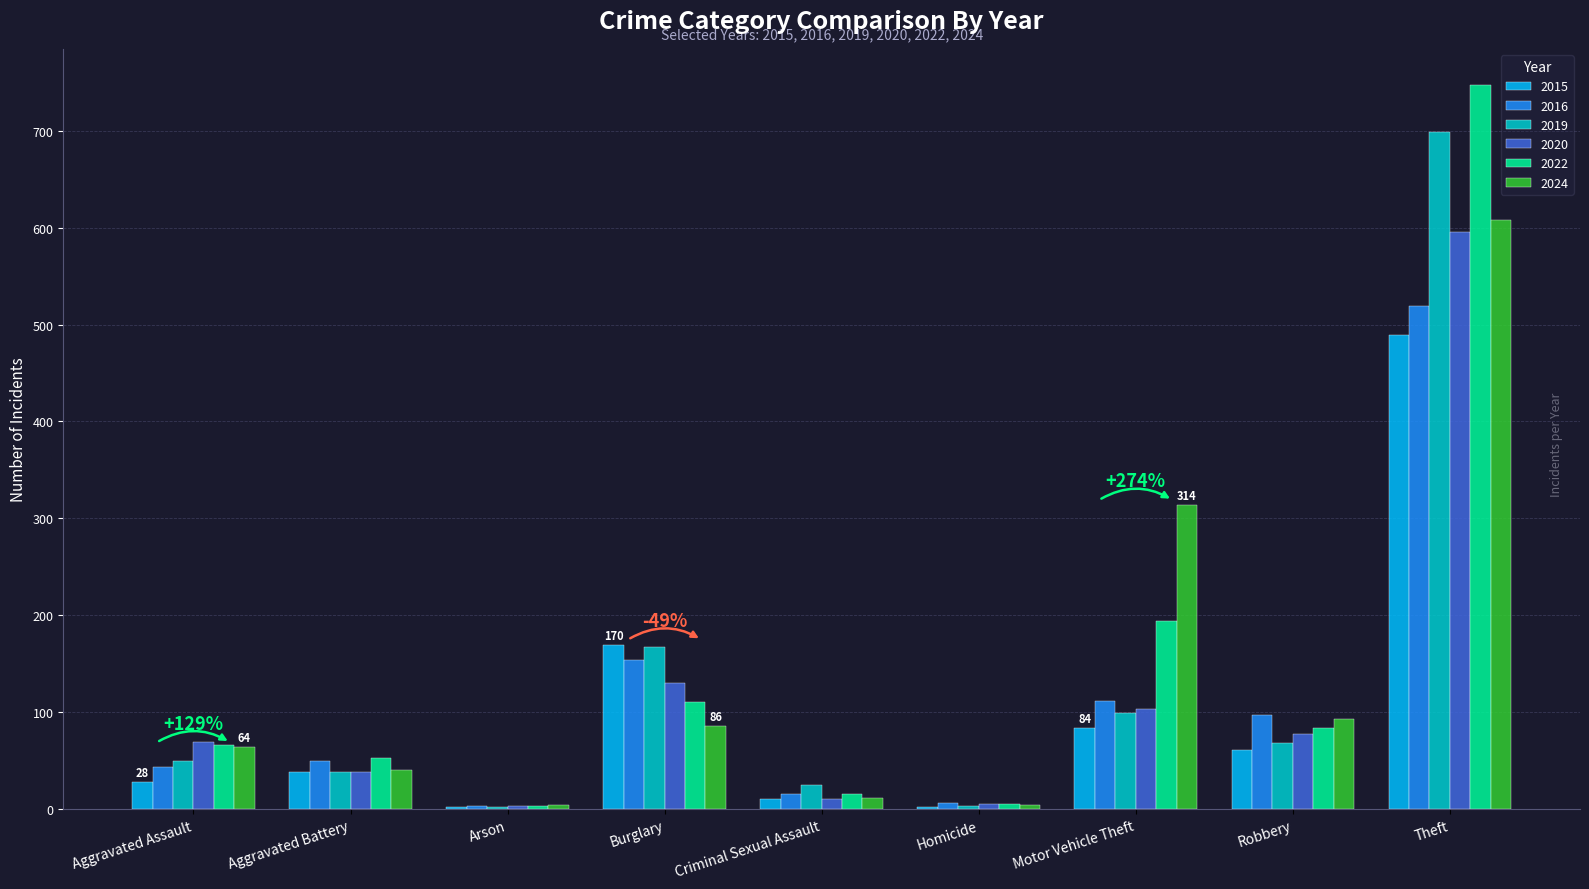

What is the total value across all series at Aggravated Assault?

321